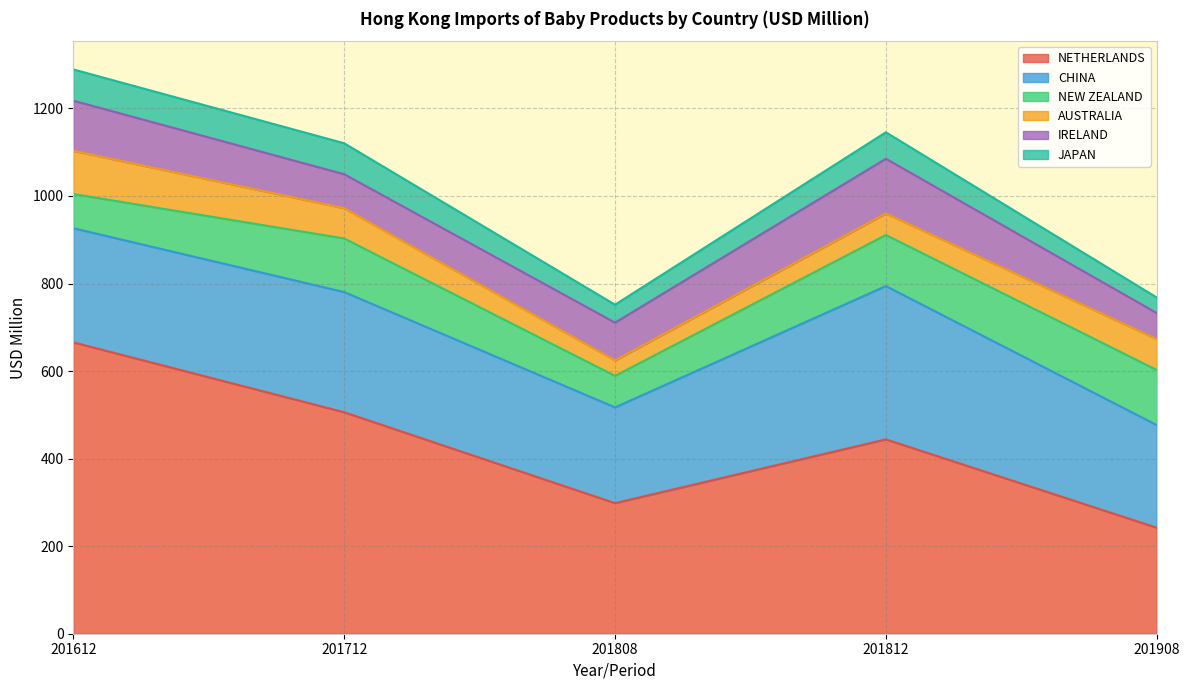

What is the difference between the maximum and minimum values in the CHINA series?

131.5